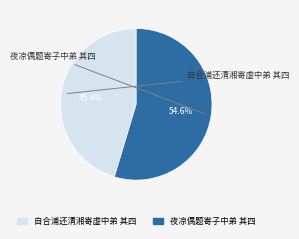

What percentage is the 自合浦还清湘寄虚中弟 其四 slice, to the nearest percent?

45%